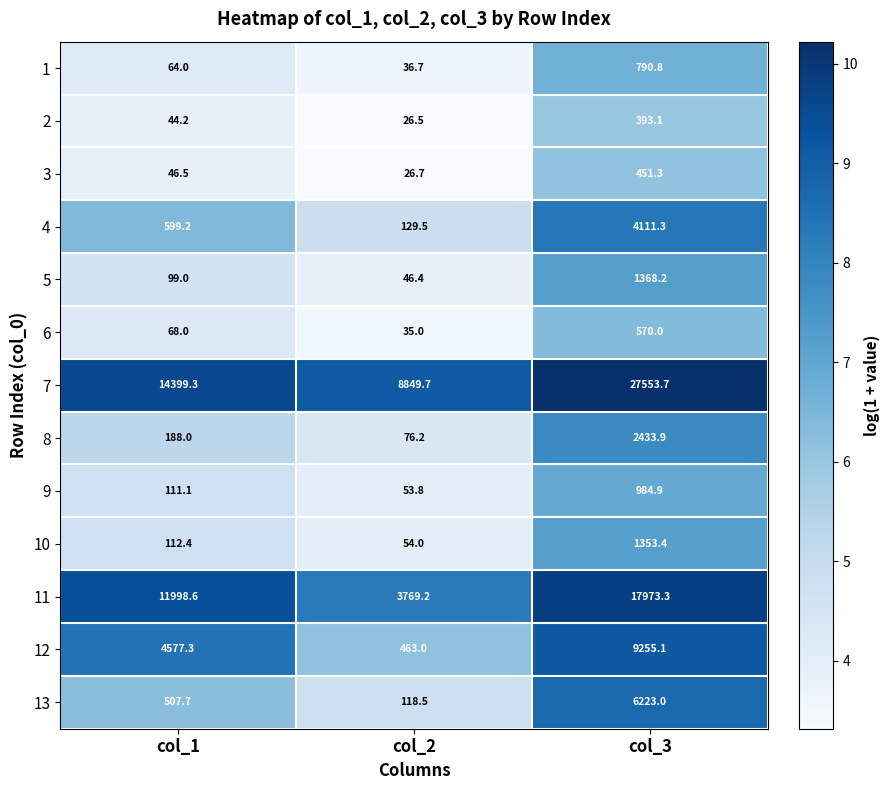

What is the difference between the 11 values at col_1 and col_2?

8229.4